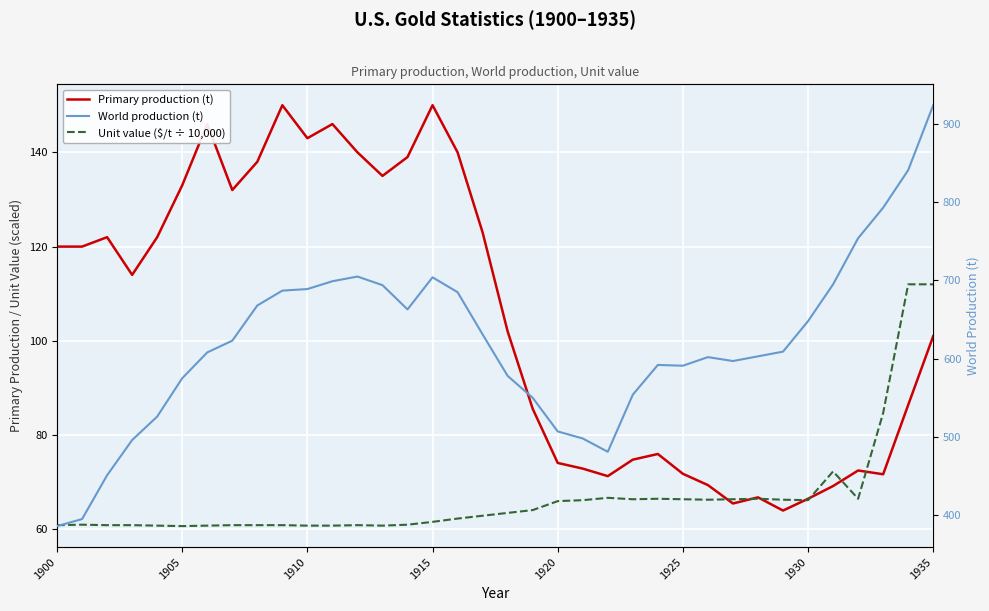

True or false: World production (t) and Unit value ($/t ÷ 10,000) intersect in this chart.

False